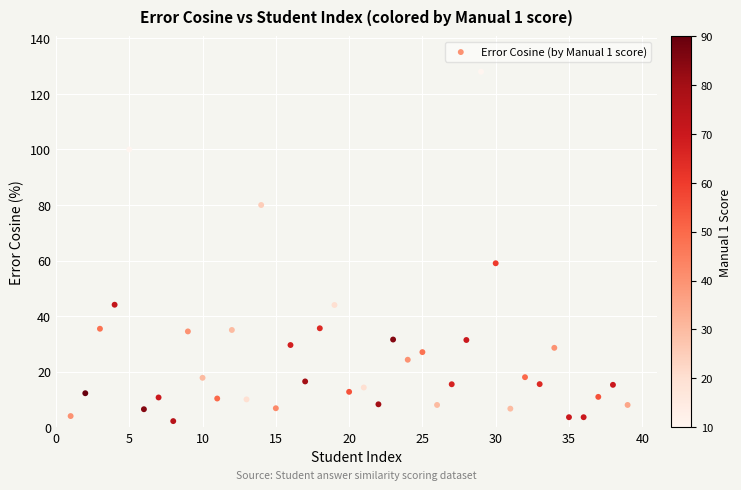

What Y value in the scatter plot is closest to 65?

59.0